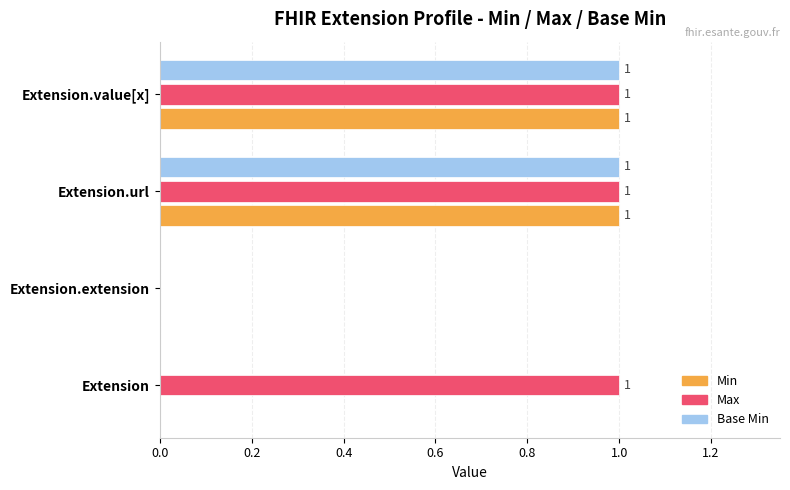

What is the total value across all series at Extension.url?

3